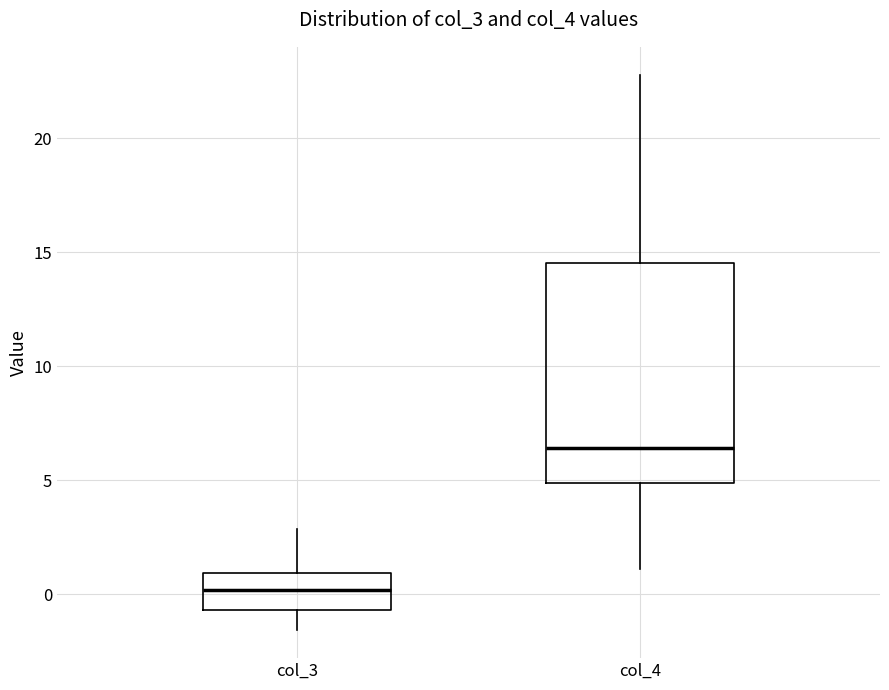

Reading left to right, transcribe this box plot: for each box, give where its median line is, the range the box spans, and where its two whiskers end, as read against the y-axis. The values are not printed on the chart, so give them approximately, as read against the axis.

col_3: median 0.0, box -0.5 to 1.0, whiskers -1.5 to 3.0
col_4: median 6.5, box 5.0 to 14.5, whiskers 1.0 to 23.0